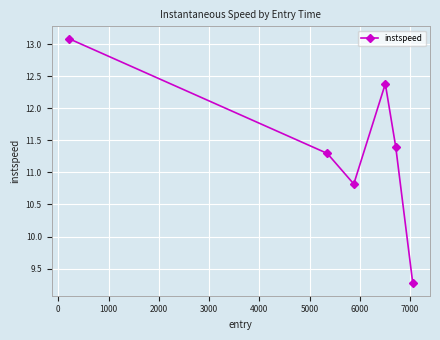

True or false: there are more than 2 points higher than both neighbors.

False